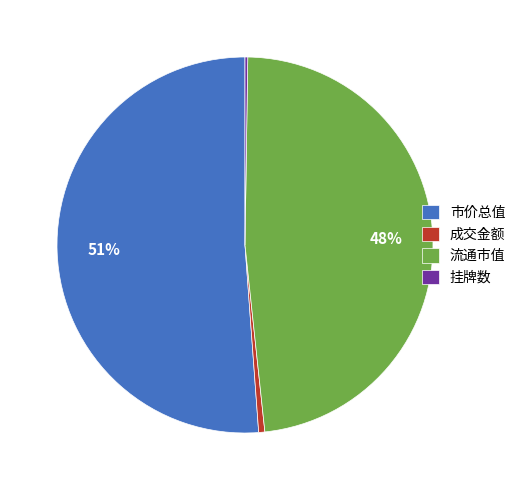

Combined, do 市价总值 and 成交金额 account for over 50%?

Yes